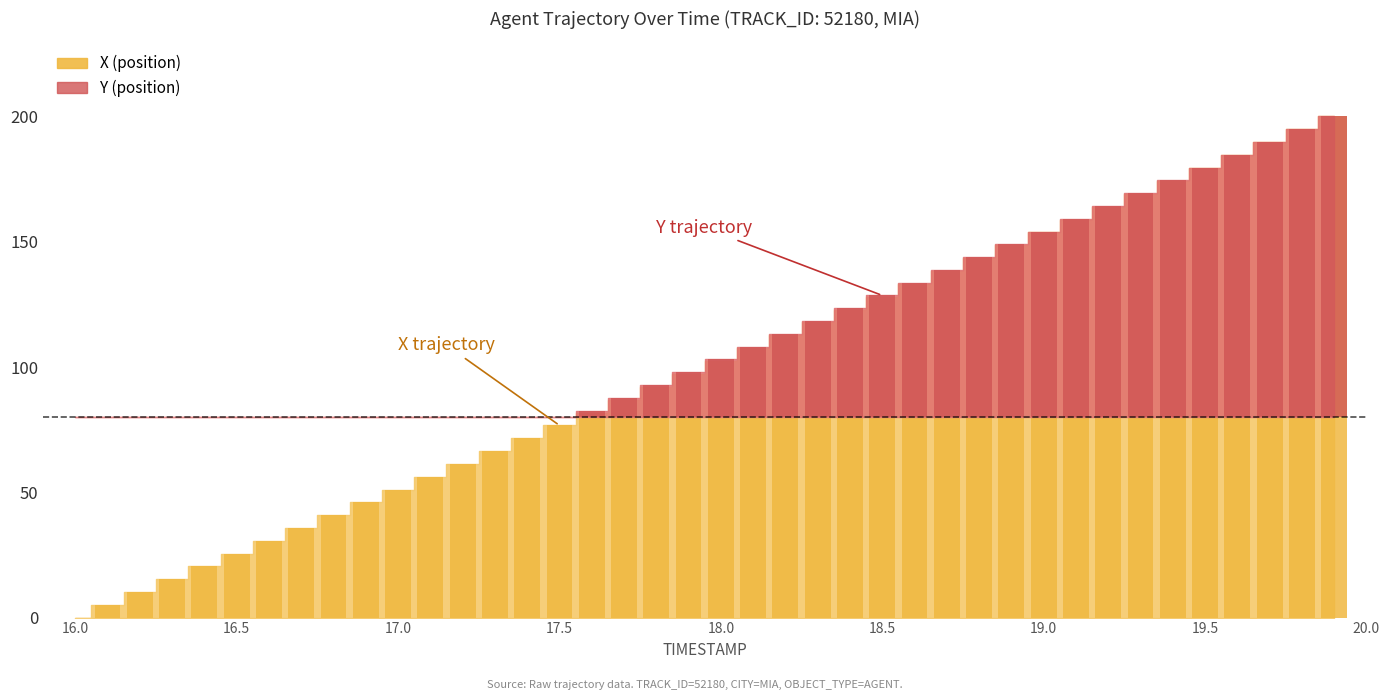

What is the value of the 28th bar from the left?

138.3